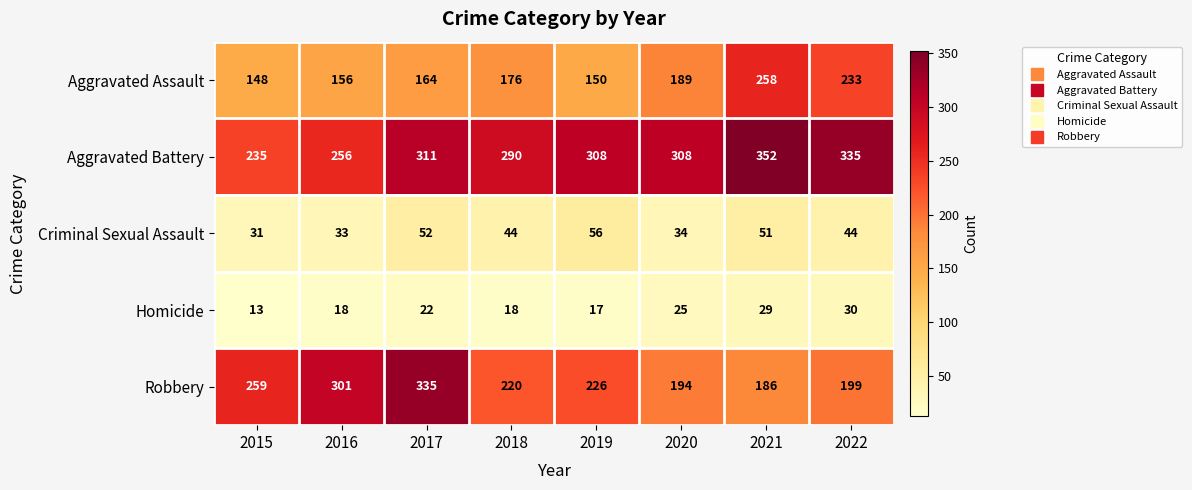

What is the minimum value for Aggravated Assault?

148